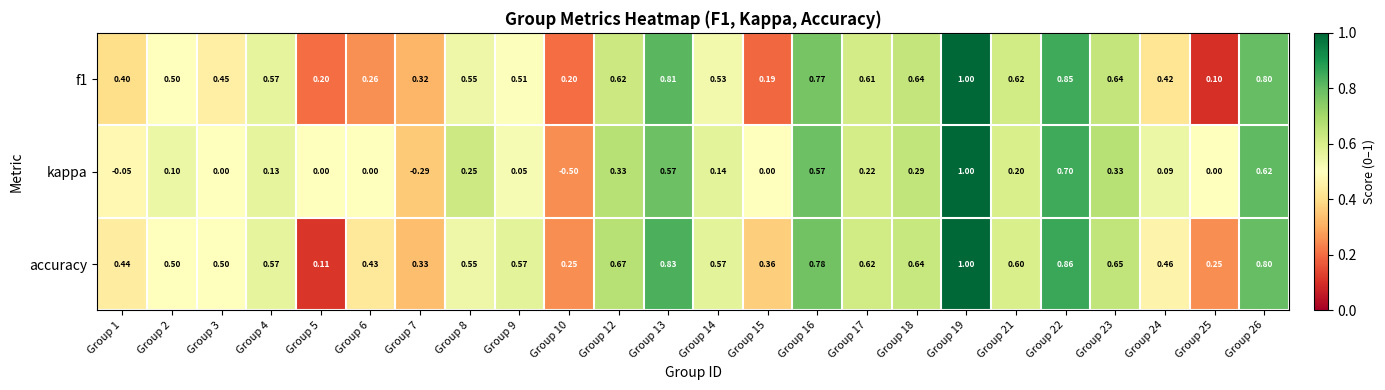

Which series has the largest range (max minus min)?

kappa